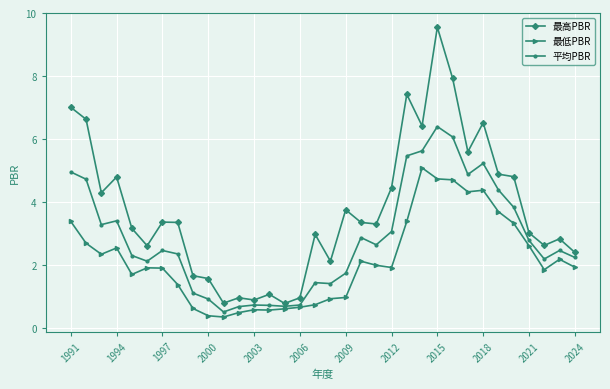

Count the number of categories in the chart.

34